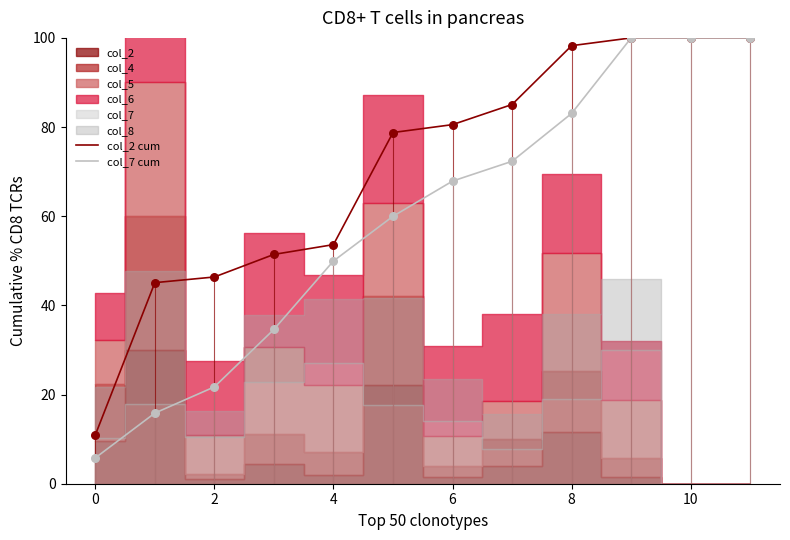

At which label is col_2 cum closest to 55?

4